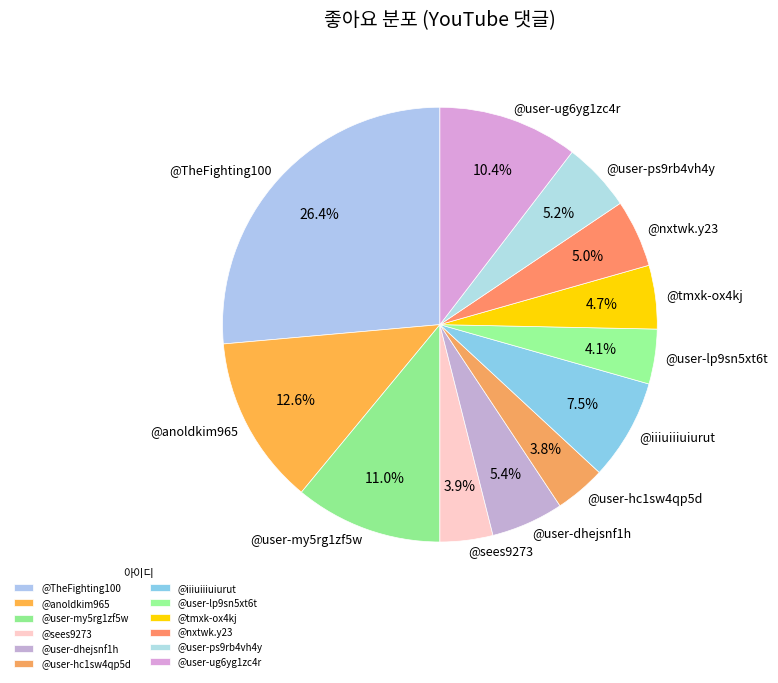

True or false: @tmxk-ox4kj accounts for 14% of the total.

False